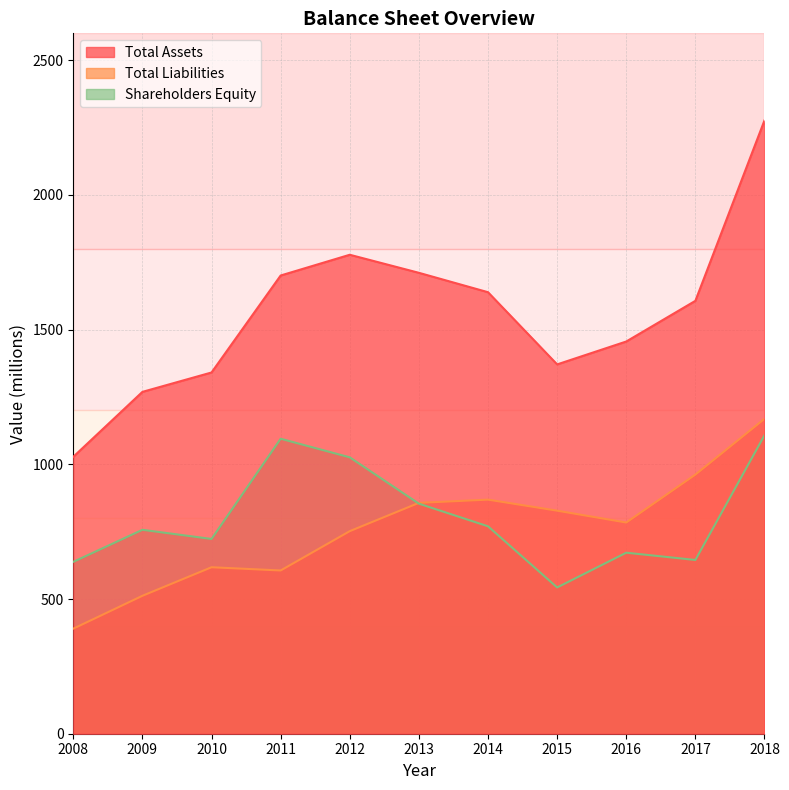

True or false: Total Assets and Shareholders Equity intersect in this chart.

False